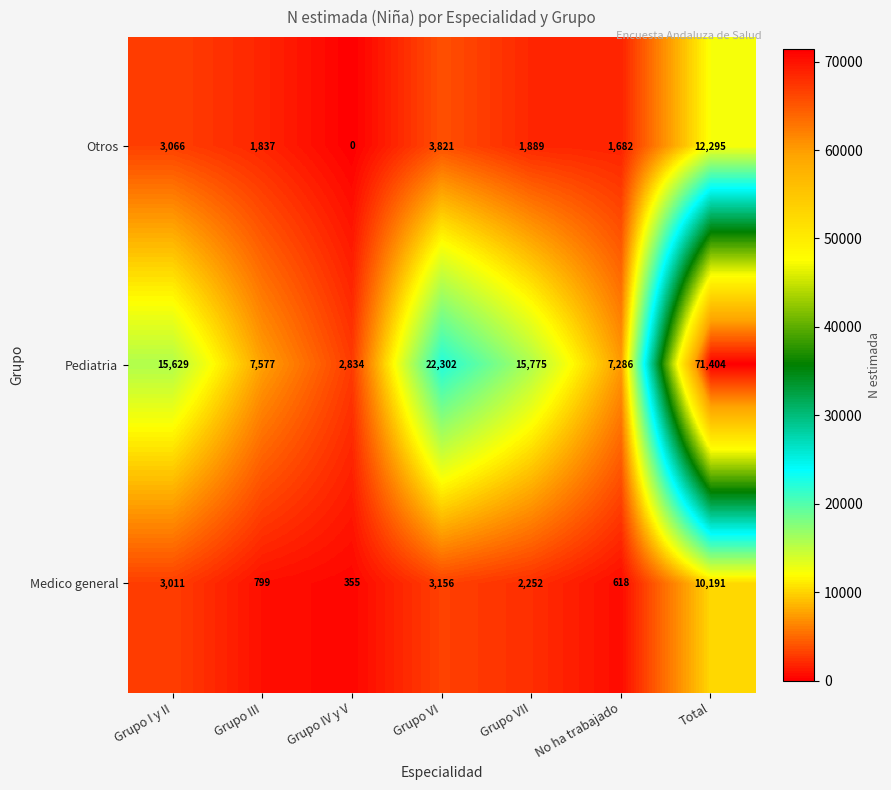

What is the difference between the maximum and minimum values in the Medico general series?

9836